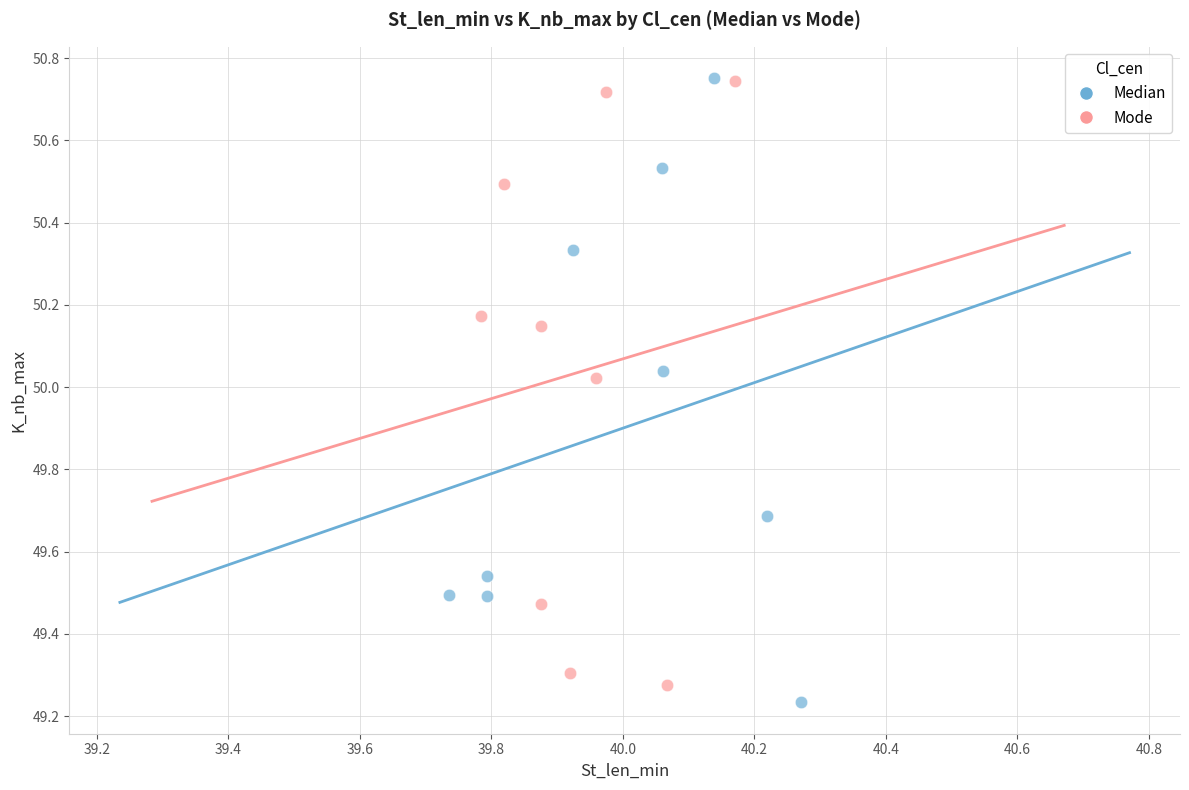

What are all the series names shown in the legend?

Median, Mode